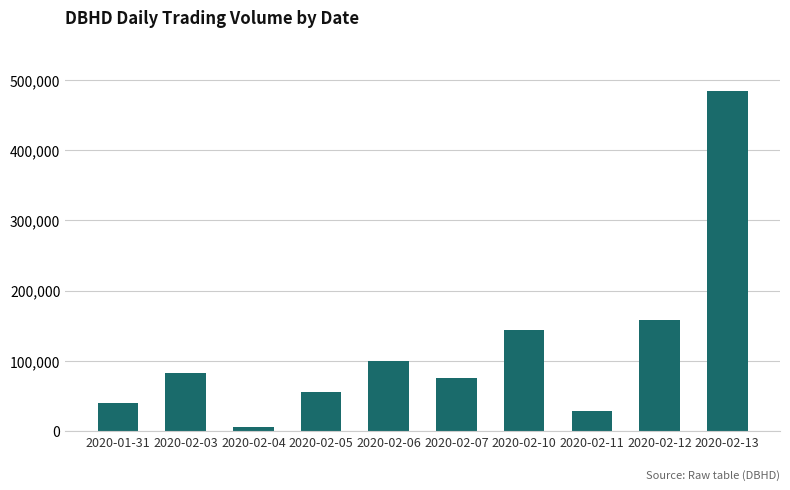

Rank the categories by value from lowest to highest.

2020-02-04, 2020-02-11, 2020-01-31, 2020-02-05, 2020-02-07, 2020-02-03, 2020-02-06, 2020-02-10, 2020-02-12, 2020-02-13